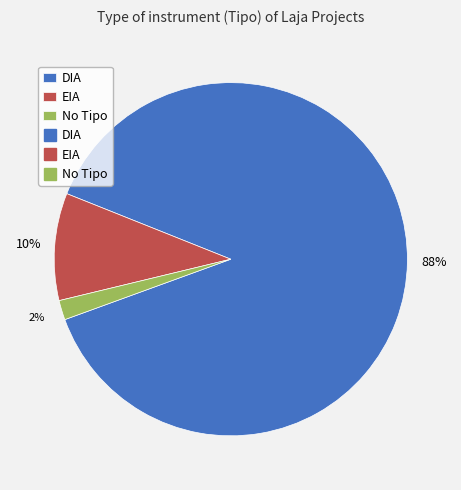

Is there a majority slice in this chart?

Yes